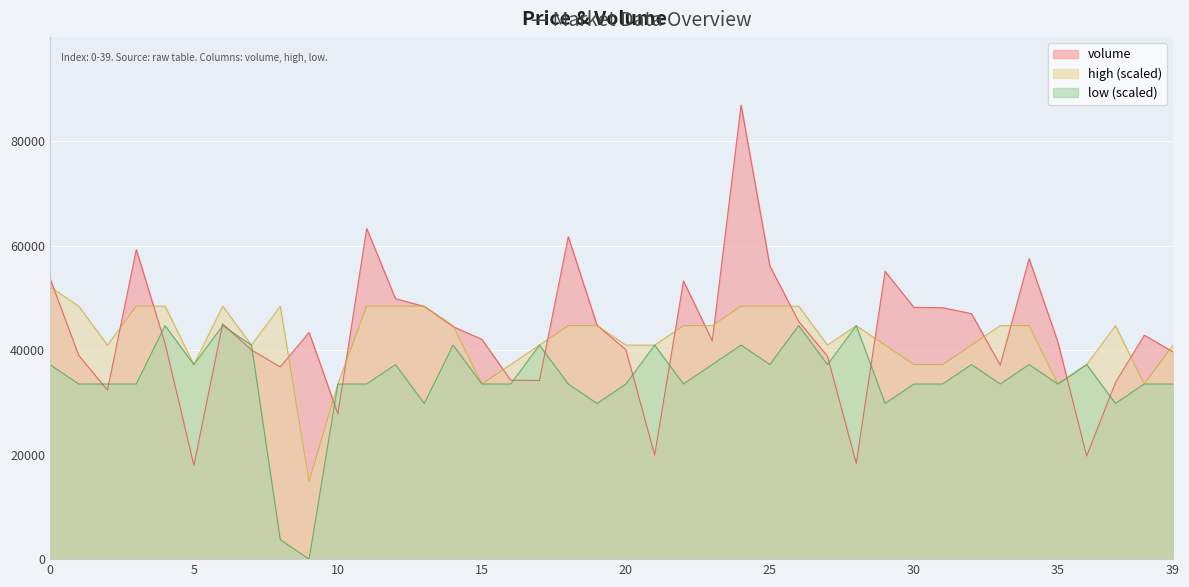

Is it true that low equals 63344.2 at 5?

False